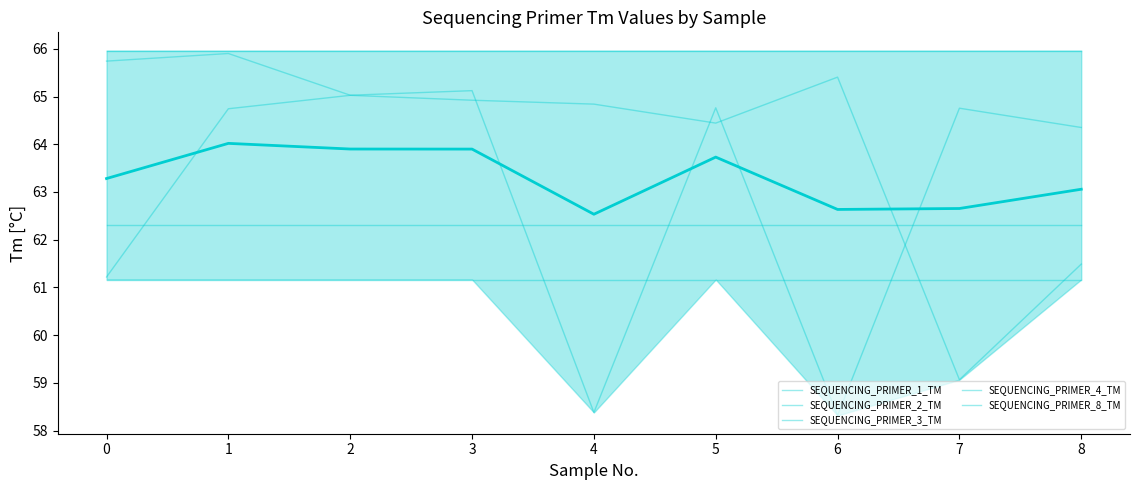

True or false: SEQUENCING_PRIMER_2_TM and SEQUENCING_PRIMER_1_TM intersect in this chart.

False